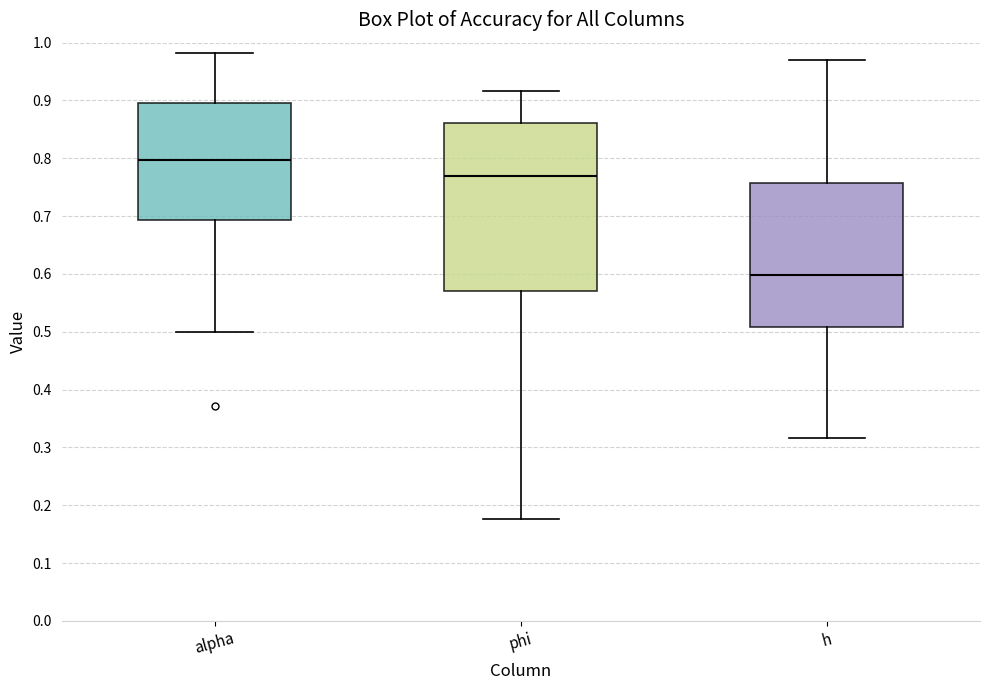

Comparing the boxes themselves (not the whiskers), which one is the tallest?

phi